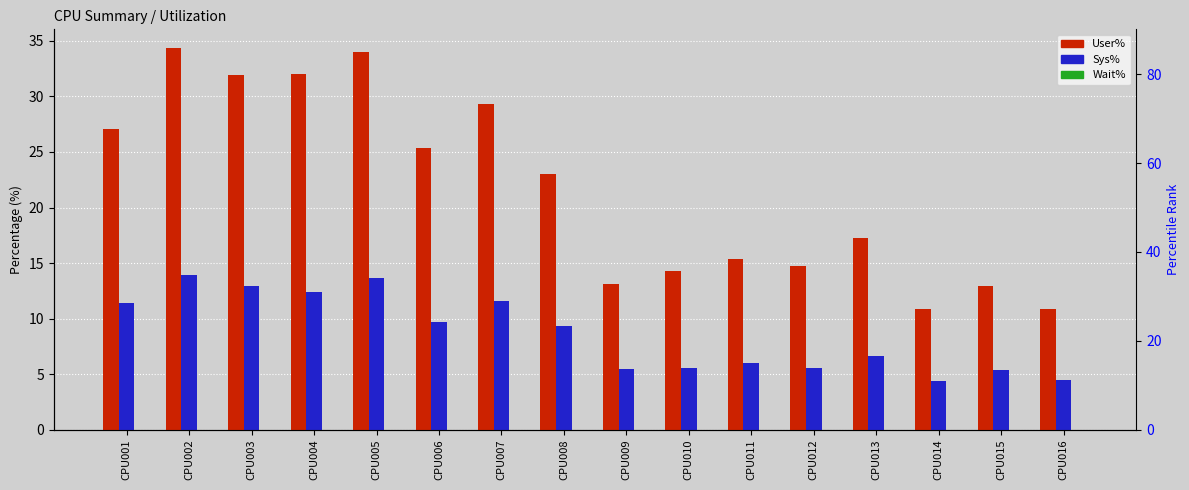

What is the value of the Sys% bar at the 3rd from the left?

12.9